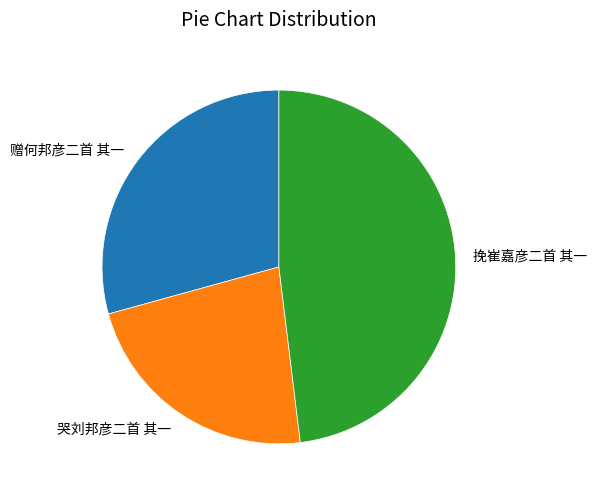

True or false: 赠何邦彦二首 其一 accounts for 43% of the total.

False